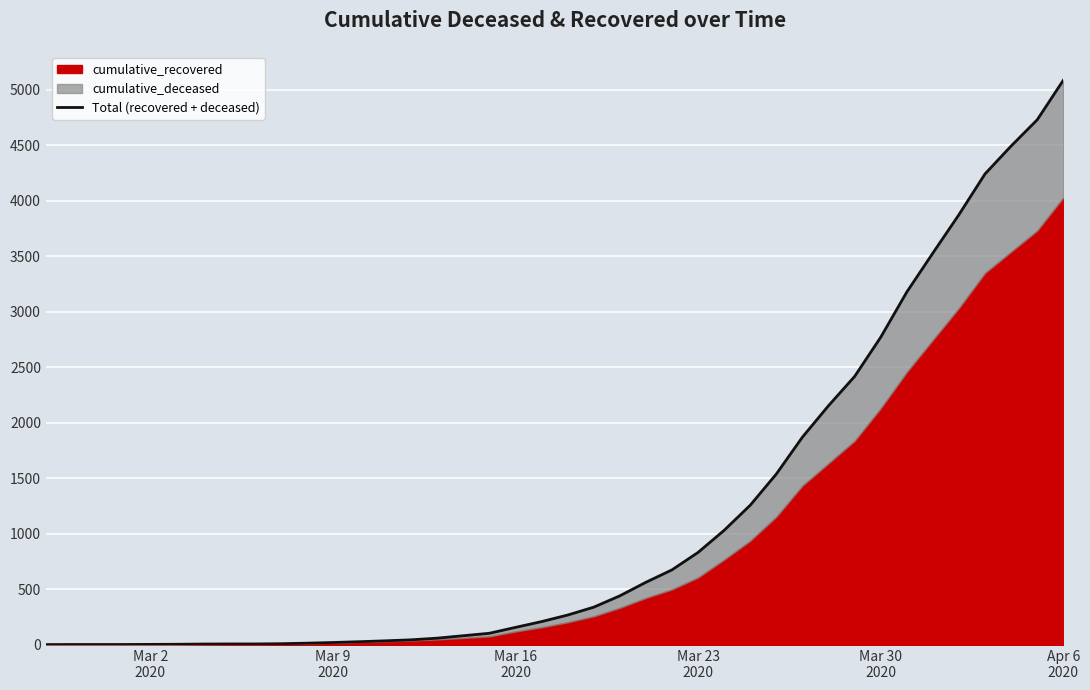

At which category does the chart reach its minimum across all series?

Mar 2
2020